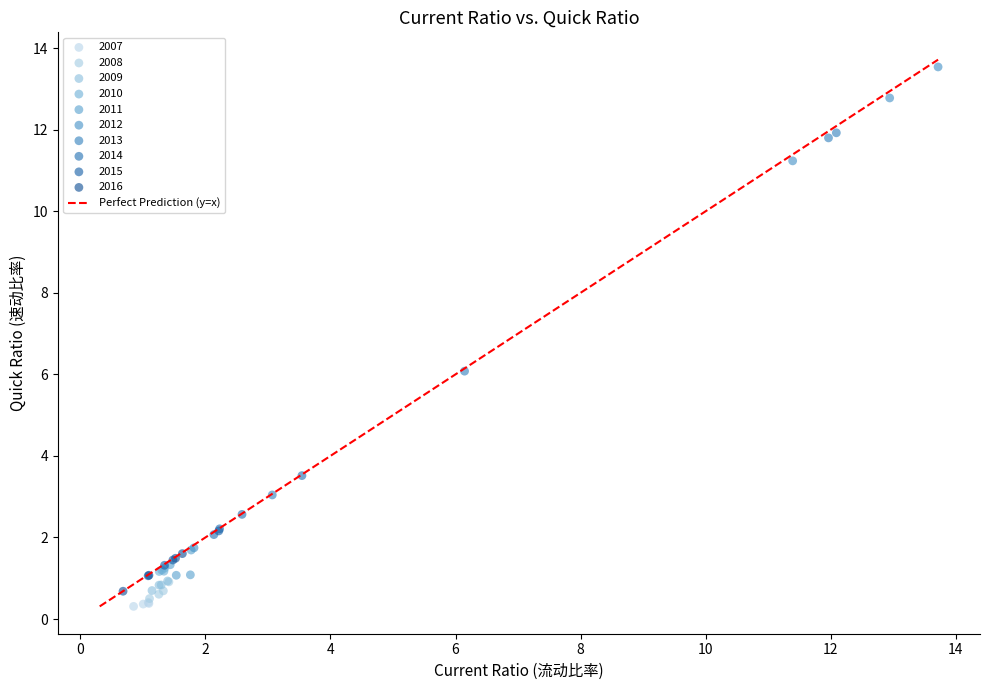

Which series reaches the maximum Y coordinate?

2012